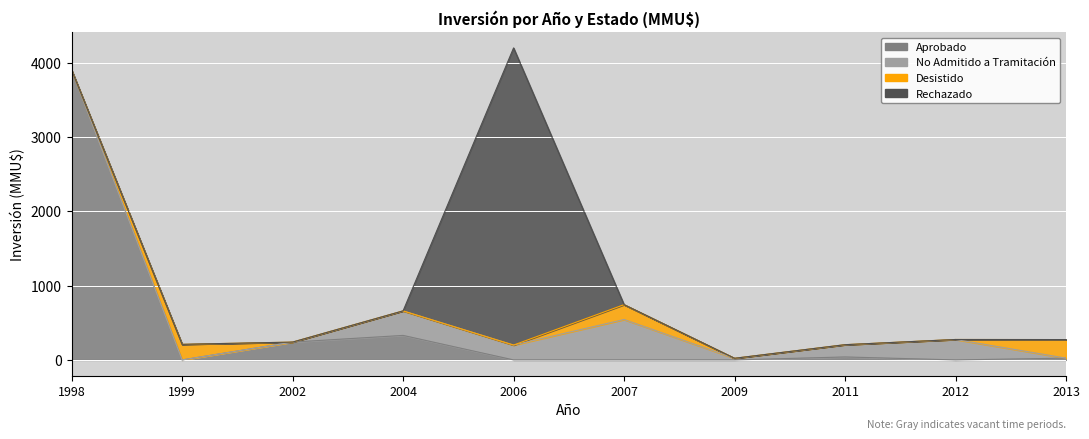

What is the value of the Aprobado point at the 8th from the left?

40